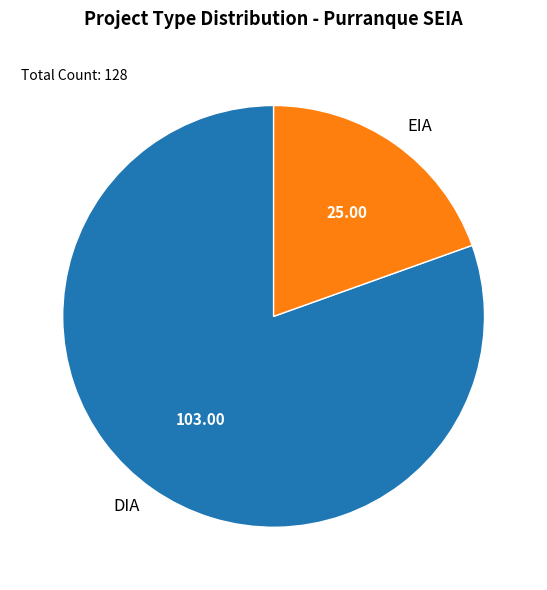

The DIA slice represents 80% of the pie. True or false?

True